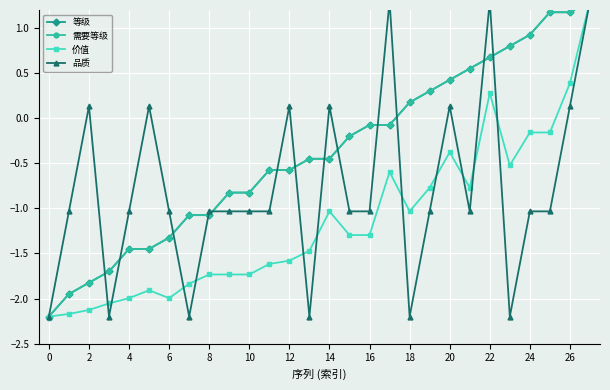

How many times do 价值 and 品质 cross each other?

11